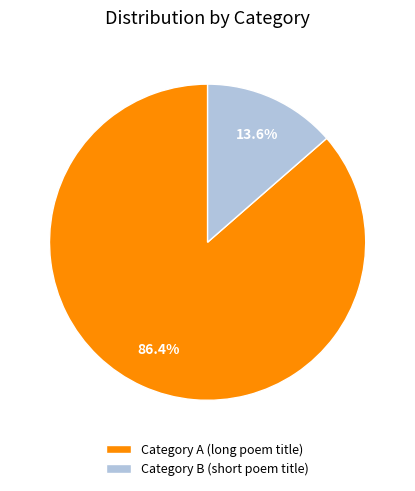

Is there any slice that represents more than half of the pie?

Yes